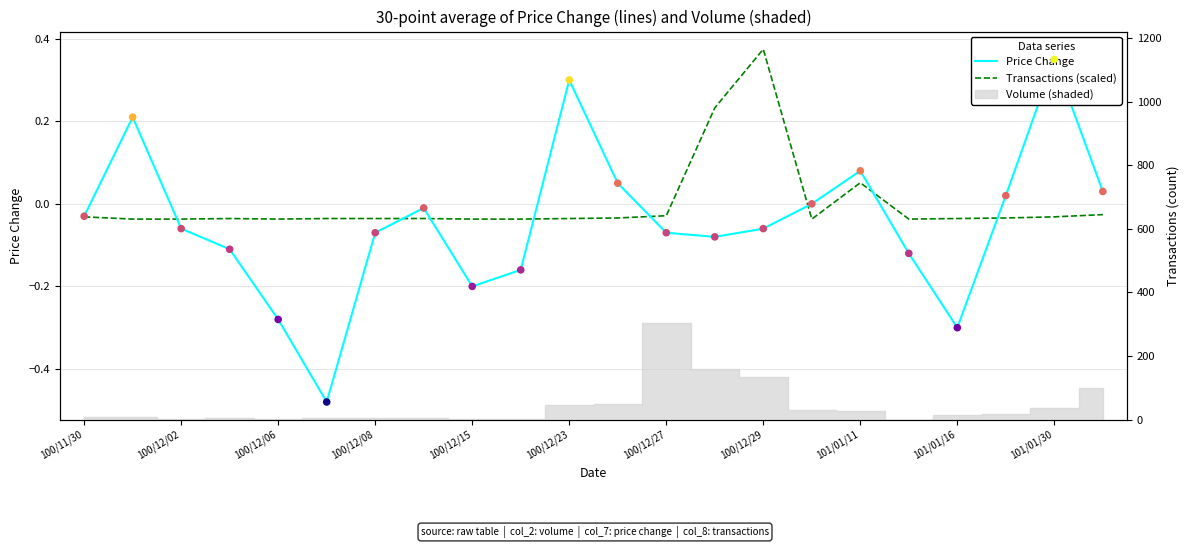

At how many categories does at least one series exceed 0?

9